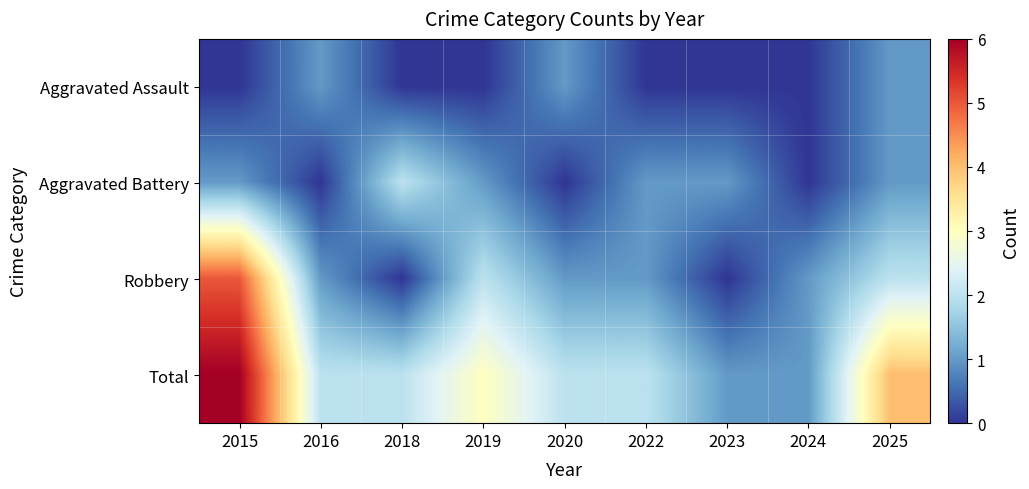

What is the total value across all series at 2024?

2